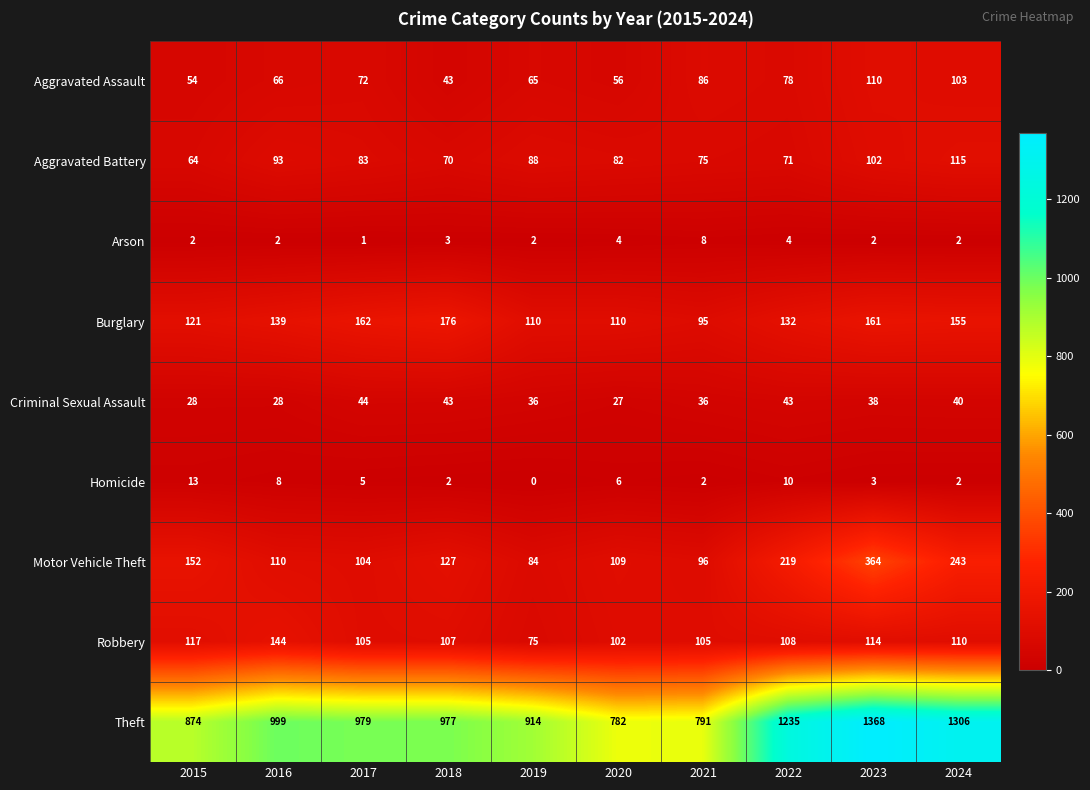

Between 2016 and 2021, which series saw the biggest shift?

Theft